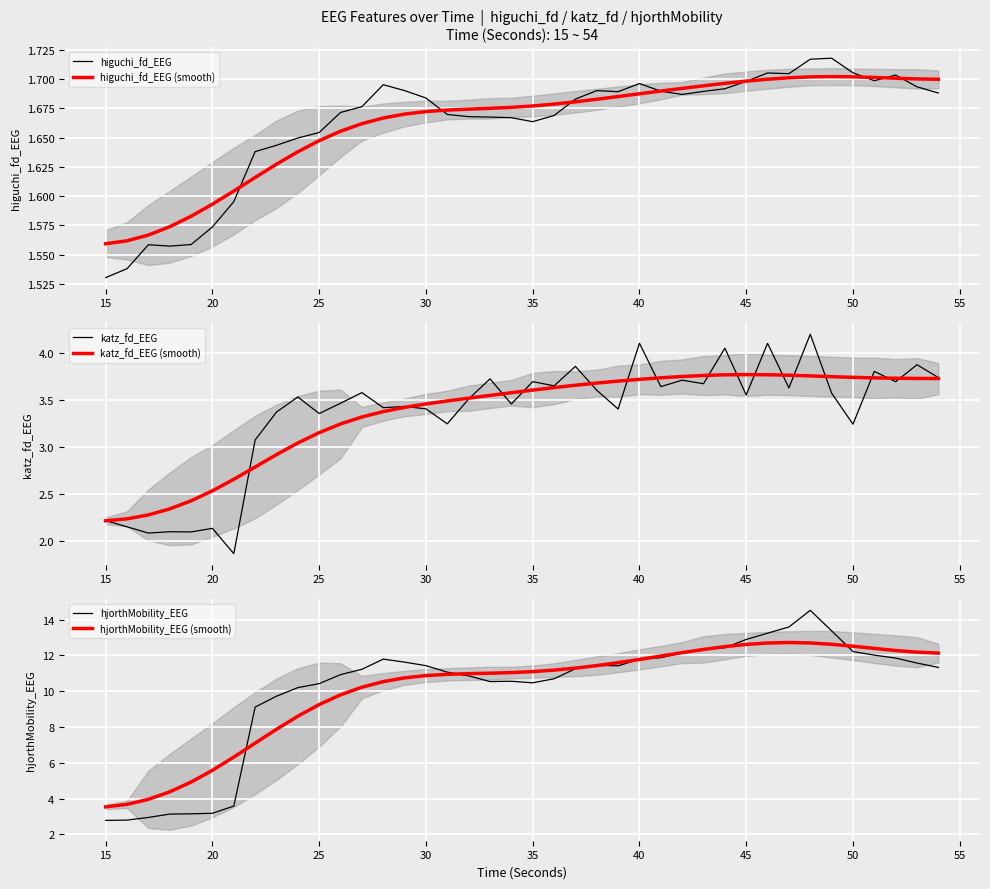

Where is higuchi_fd_EEG nearest to the value 1?

15